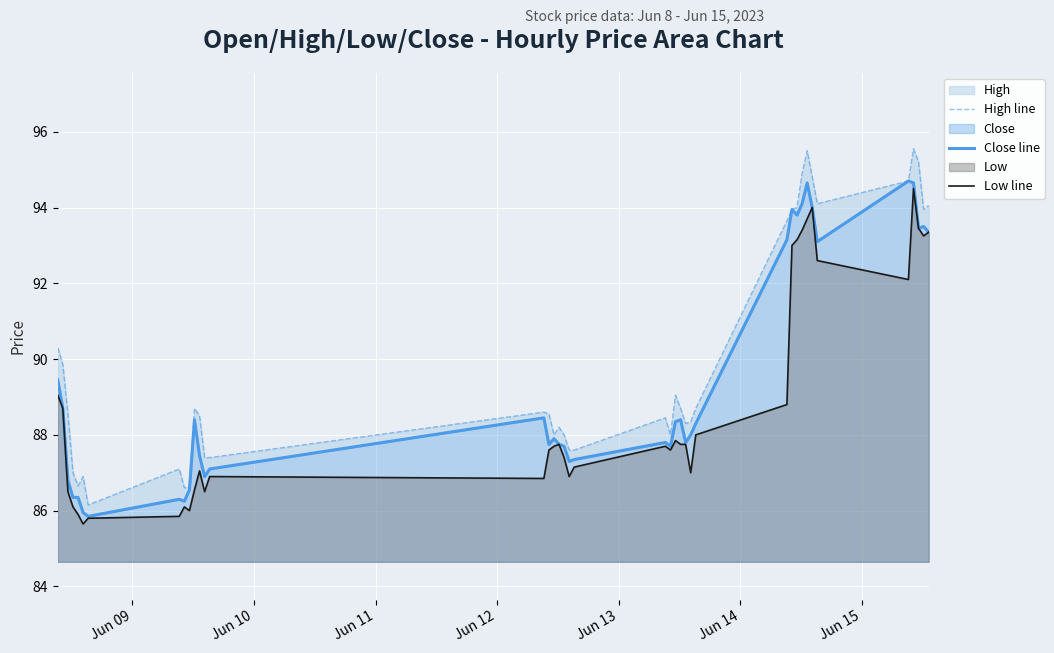

What is the maximum value for Close line?

94.7